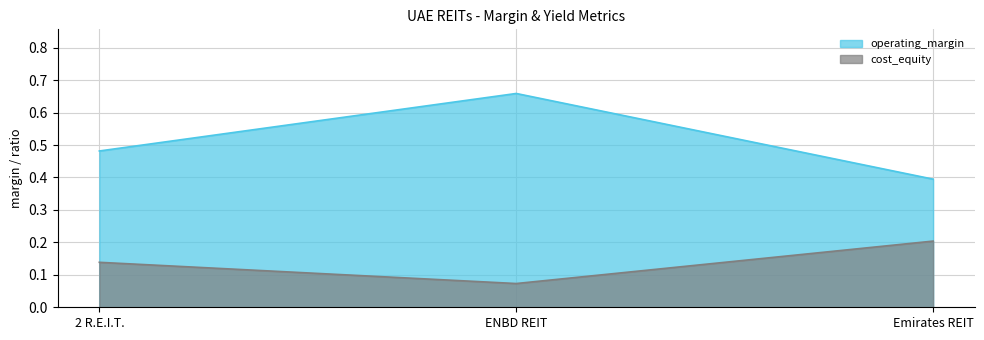

The operating_margin series shows 0.3 at ENBD REIT. True or false?

False